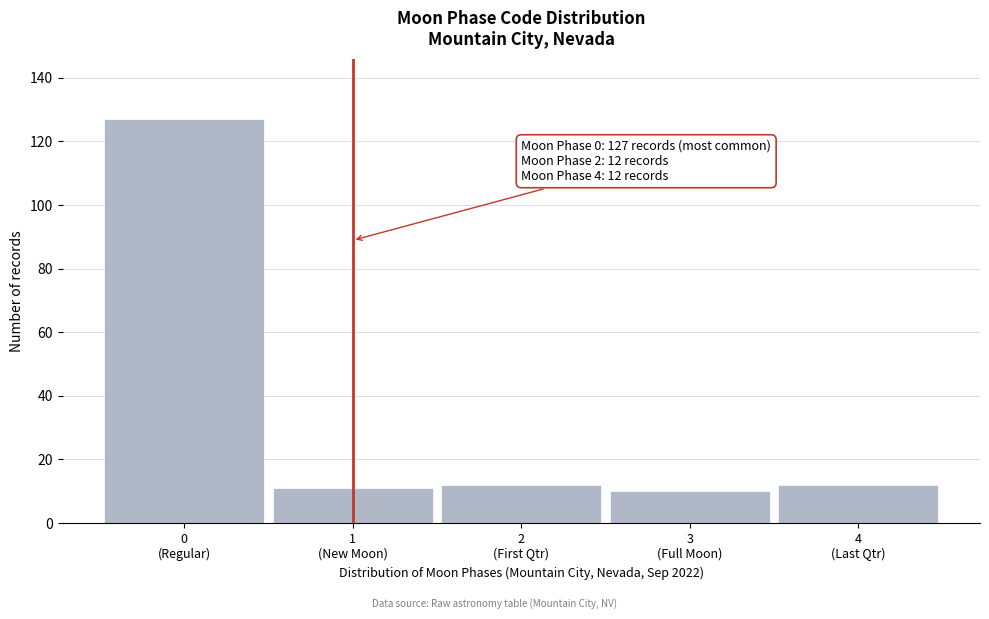

Reading left to right, list all the values displayed in this chart.

127	11	12	10	12